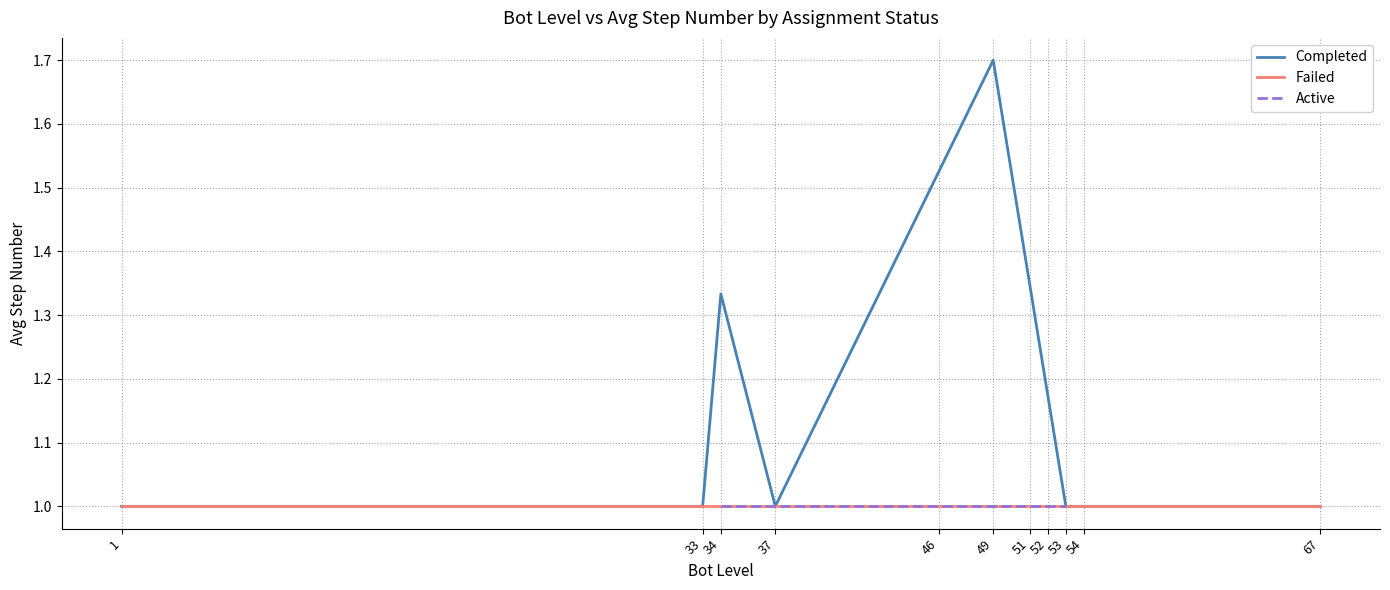

Is the value of Active at 12 greater than the value of Completed at 1?

No